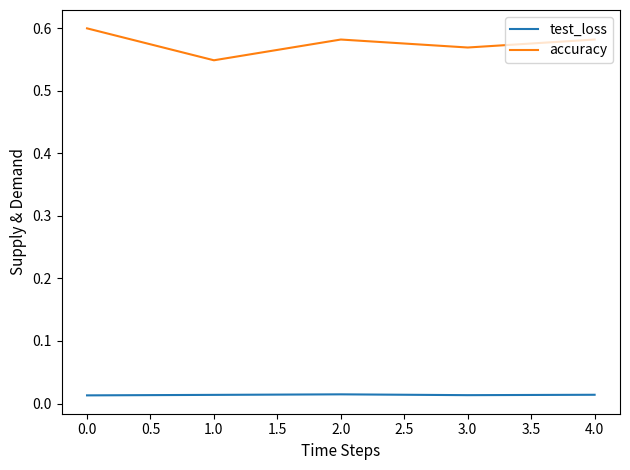

What are all the series names shown in the legend?

test_loss, accuracy